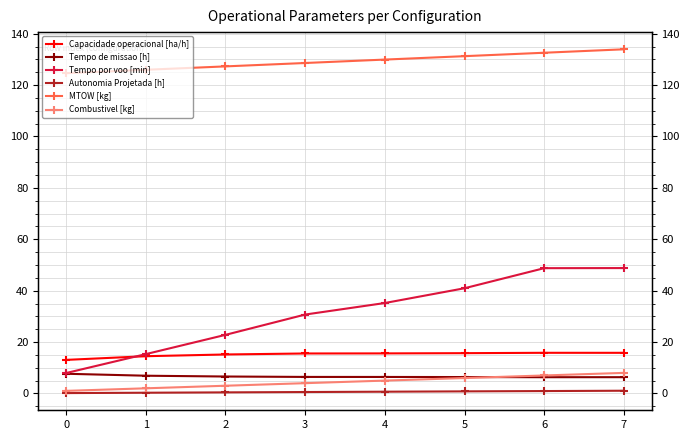

Is the value of Tempo por voo [min] at 6 greater than the value of Capacidade operacional [ha/h] at 5?

Yes